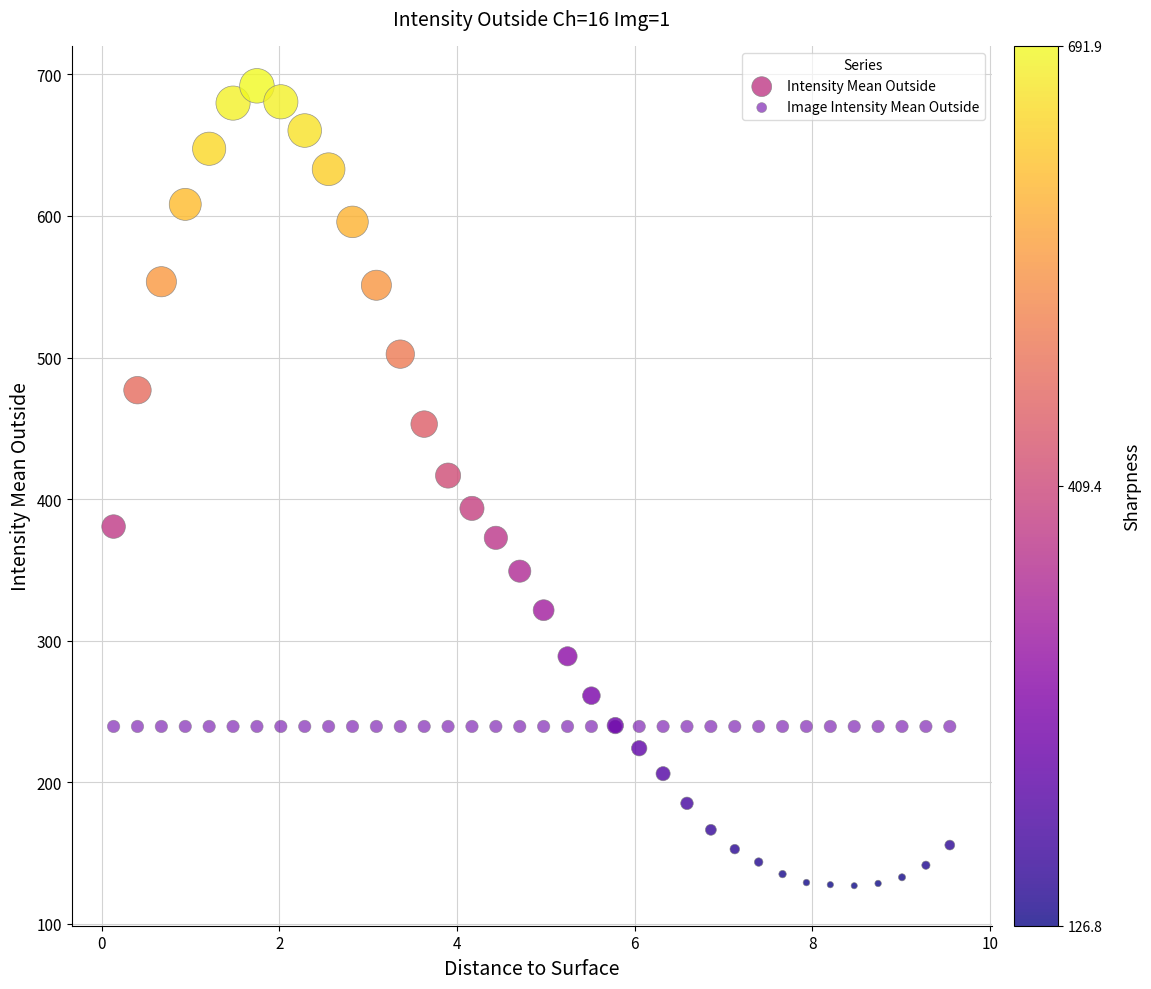

Which series reaches the maximum Y coordinate?

Intensity Mean Outside